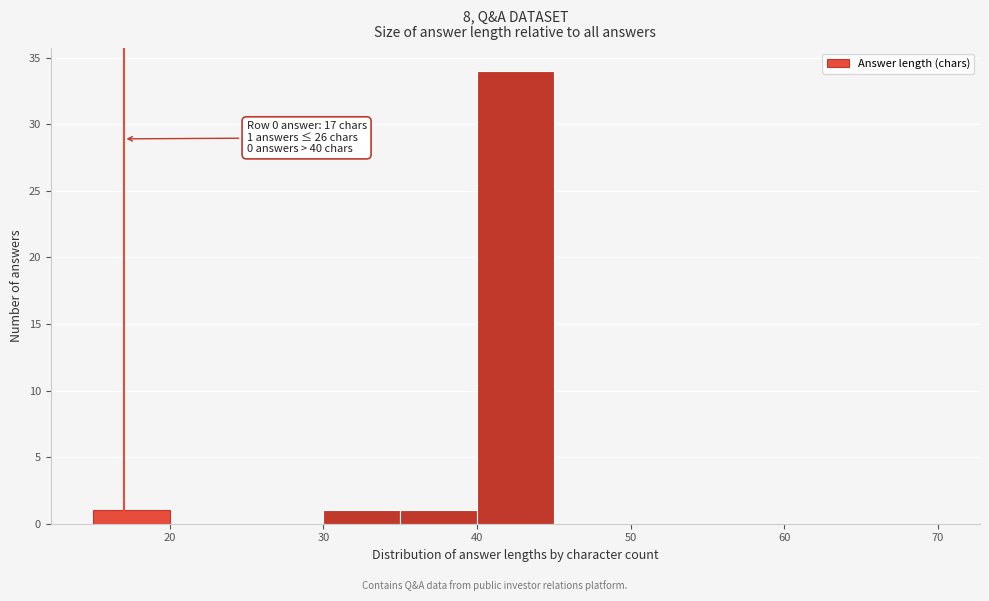

Over which range of the x-axis is the bar tallest?

40 to 45